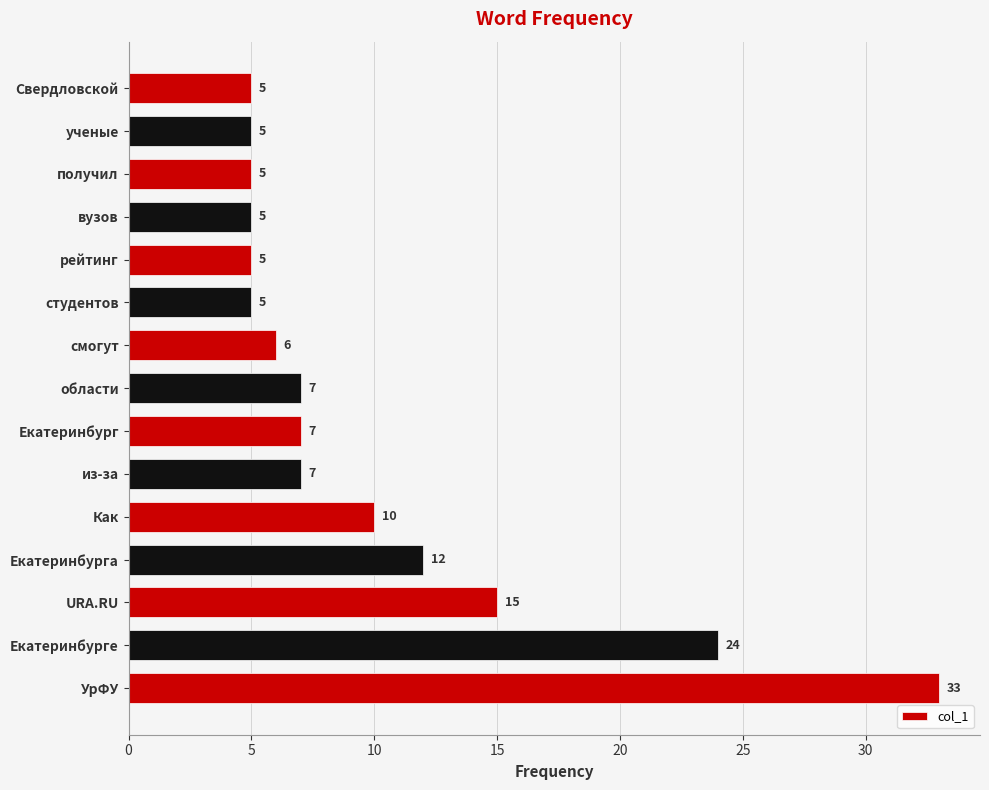

Approximately how many times larger is the value at Свердловской compared to рейтинг?

1.0